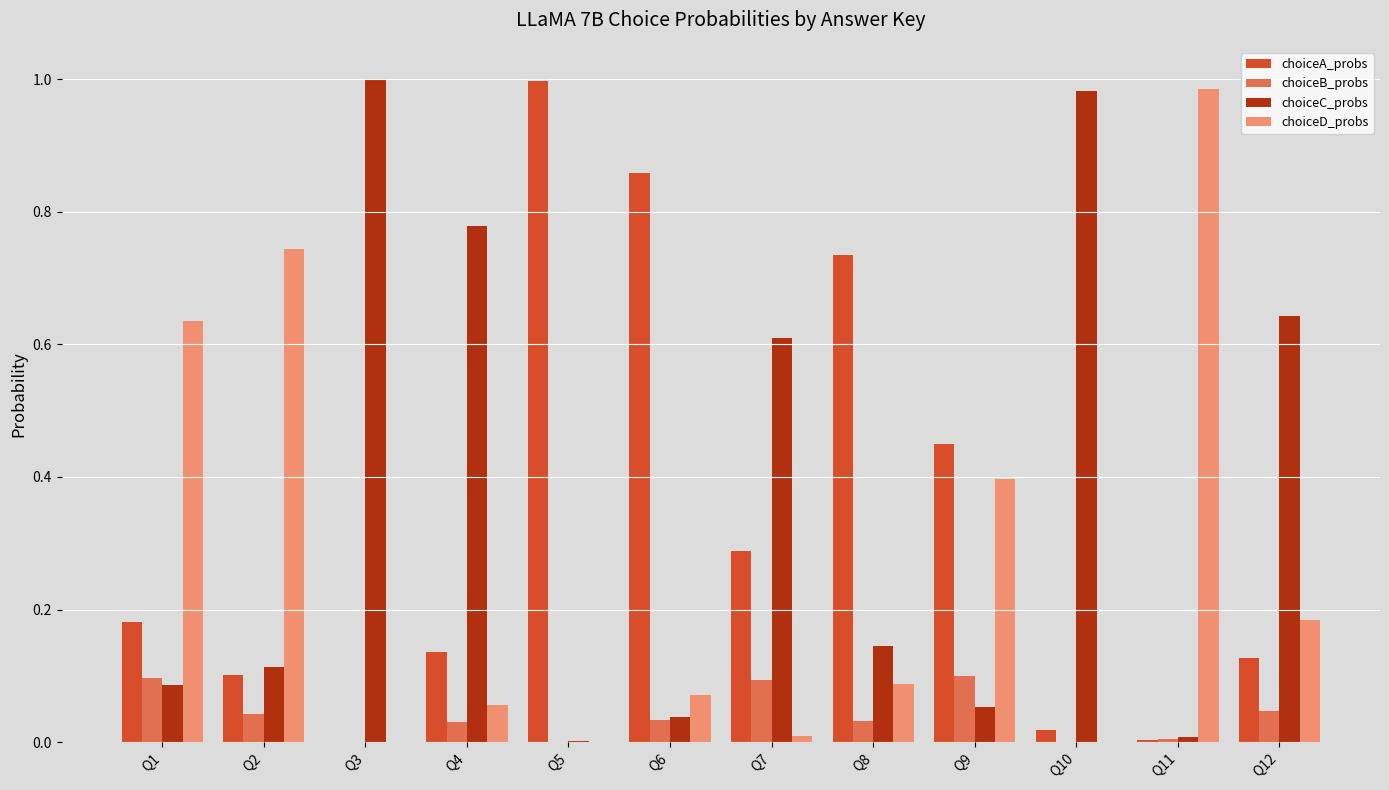

The value of choiceB_probs at Q2 is 0.0. True or false?

True